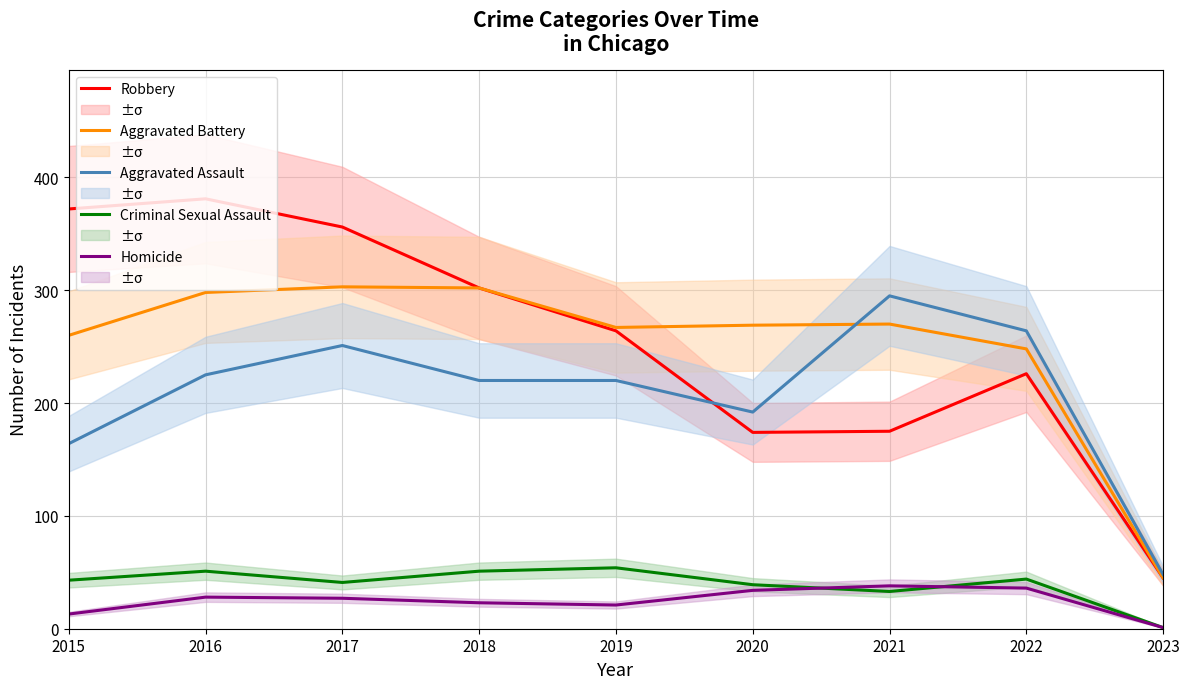

Is this an area chart (filled region under the line)?

No